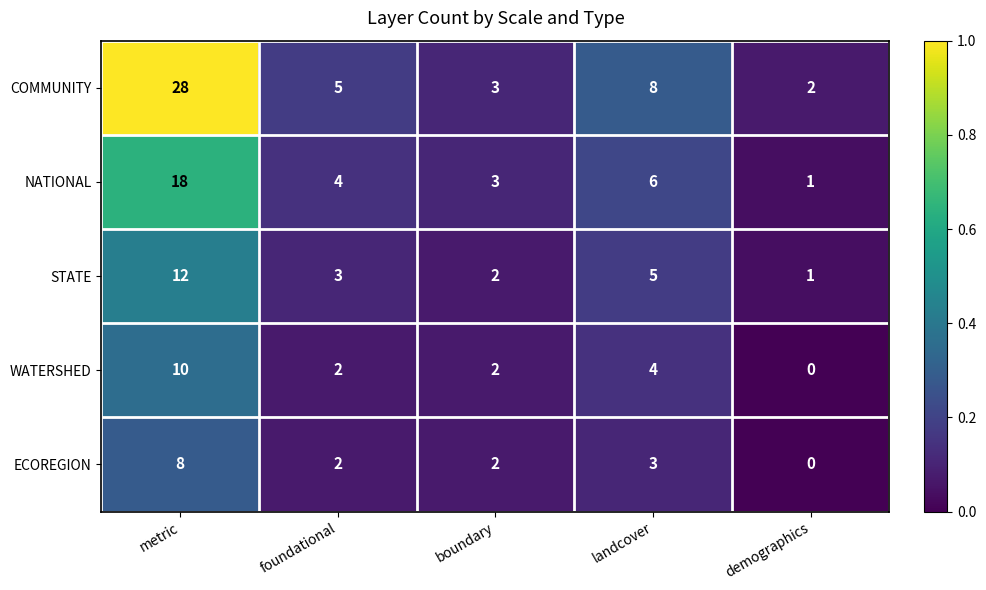

Reading left to right, list all the values displayed in this chart.

COMMUNITY: metric=28	foundational=5	boundary=3	landcover=8	demographics=2
NATIONAL: metric=18	foundational=4	boundary=3	landcover=6	demographics=1
STATE: metric=12	foundational=3	boundary=2	landcover=5	demographics=1
WATERSHED: metric=10	foundational=2	boundary=2	landcover=4	demographics=0
ECOREGION: metric=8	foundational=2	boundary=2	landcover=3	demographics=0